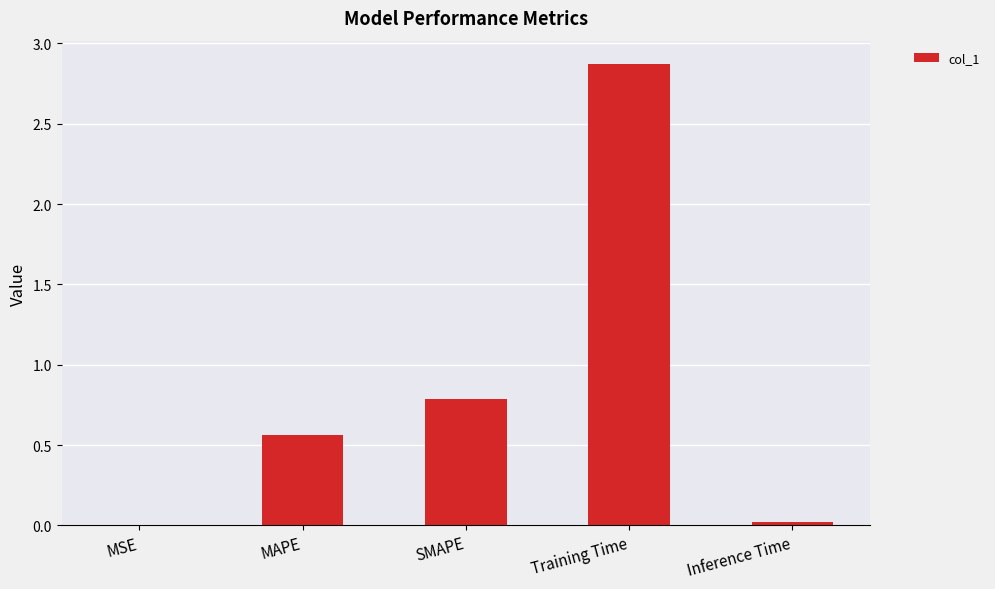

What is the sum of all values?

4.2